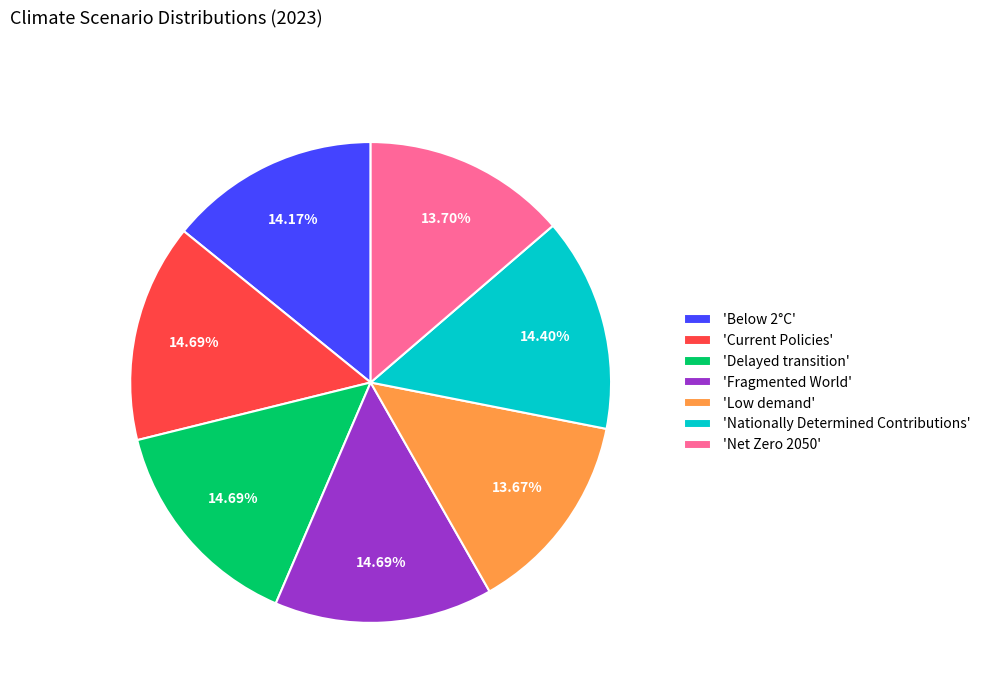

Is the sum of 'Below 2°C' and 'Current Policies' greater than half?

No